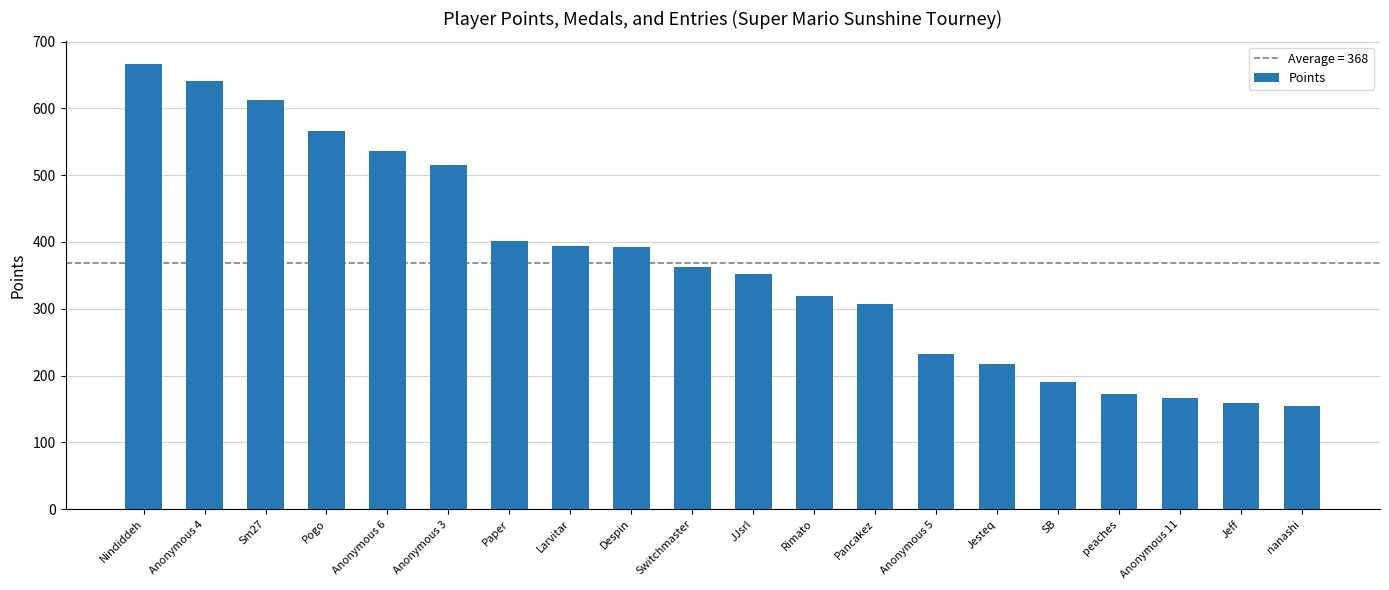

What is the greatest value displayed?

667